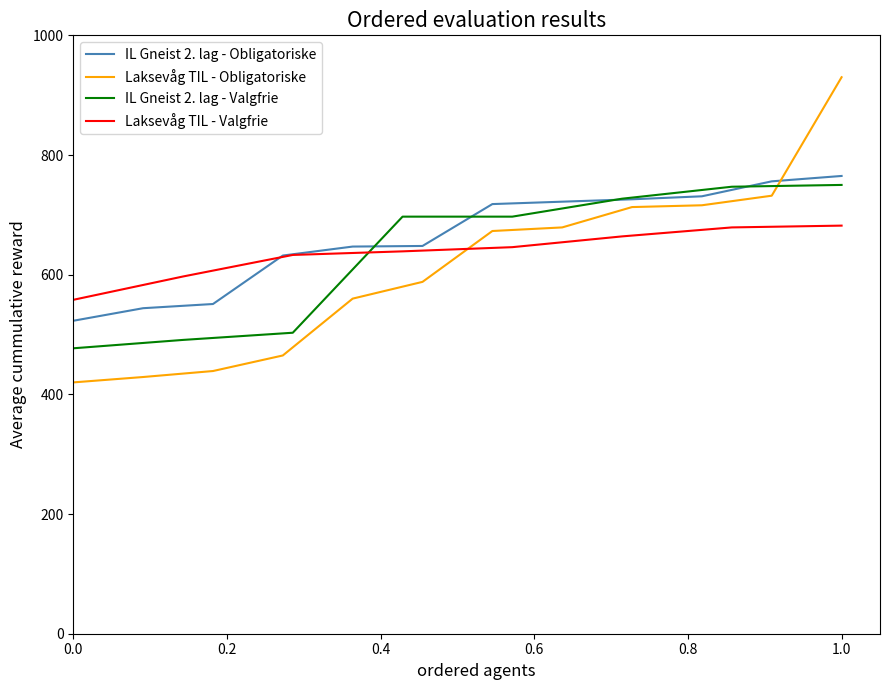

What are all the series names shown in the legend?

IL Gneist 2. lag - Obligatoriske, Laksevåg TIL - Obligatoriske, IL Gneist 2. lag - Valgfrie, Laksevåg TIL - Valgfrie